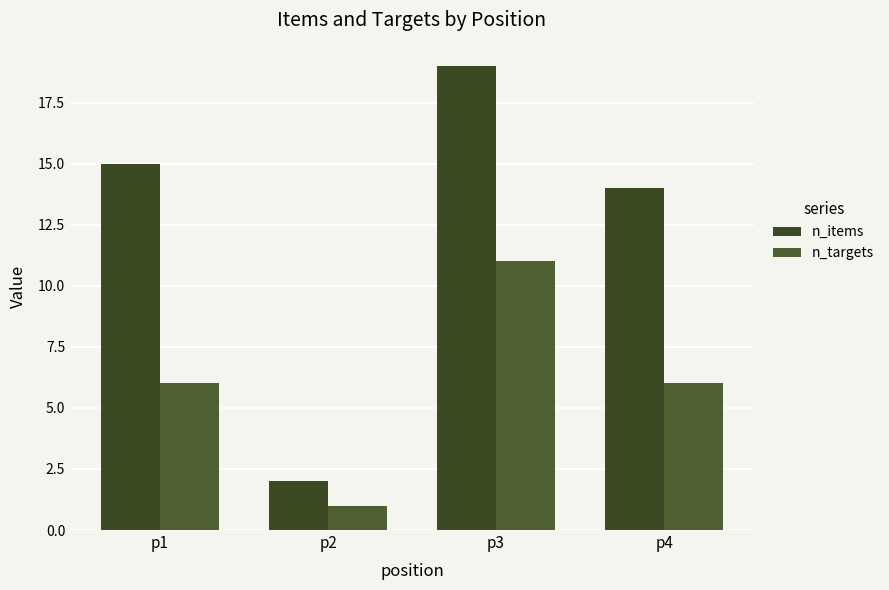

At which category does the chart reach its peak across all series?

p3